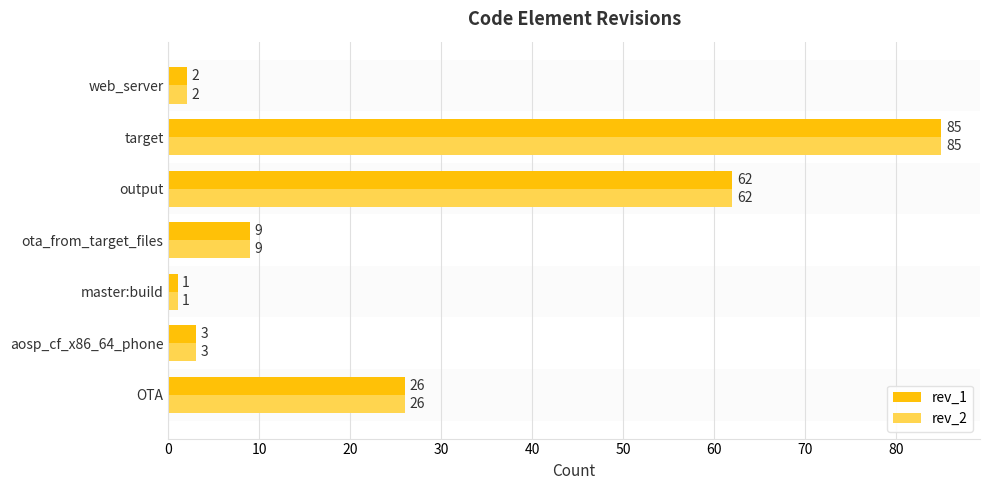

Rank the categories by rev_2 value from highest to lowest.

target, output, OTA, ota_from_target_files, aosp_cf_x86_64_phone, web_server, master:build